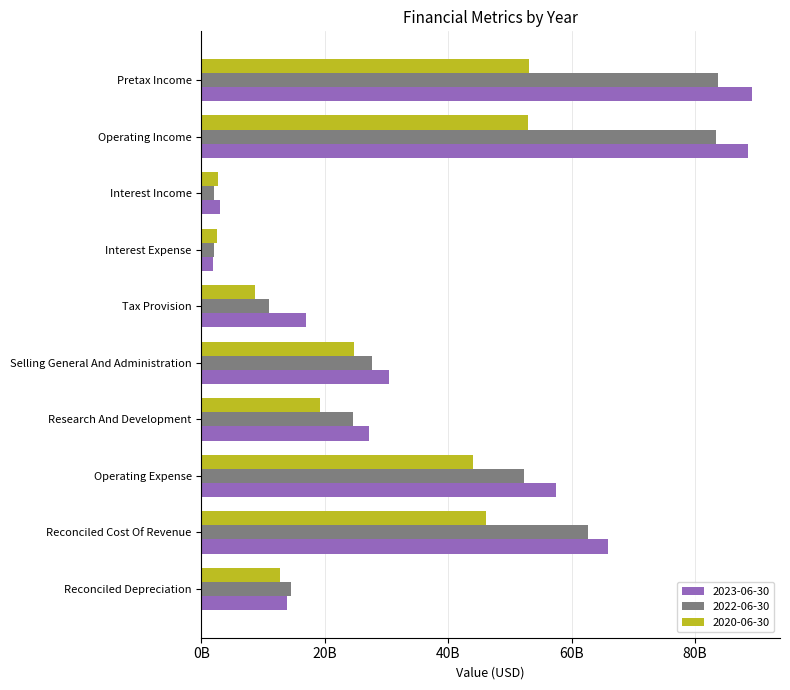

What are all the series names shown in the legend?

2023-06-30, 2022-06-30, 2020-06-30